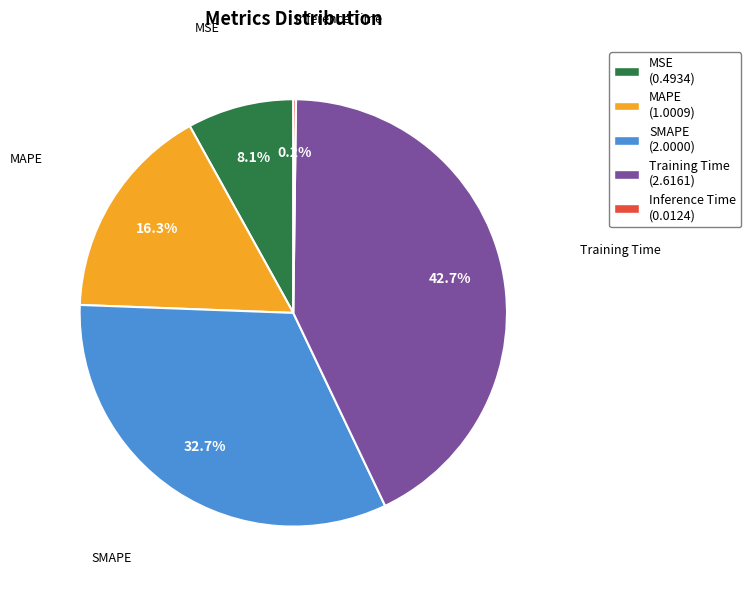

To the nearest percent, what is the average slice percentage?

20%